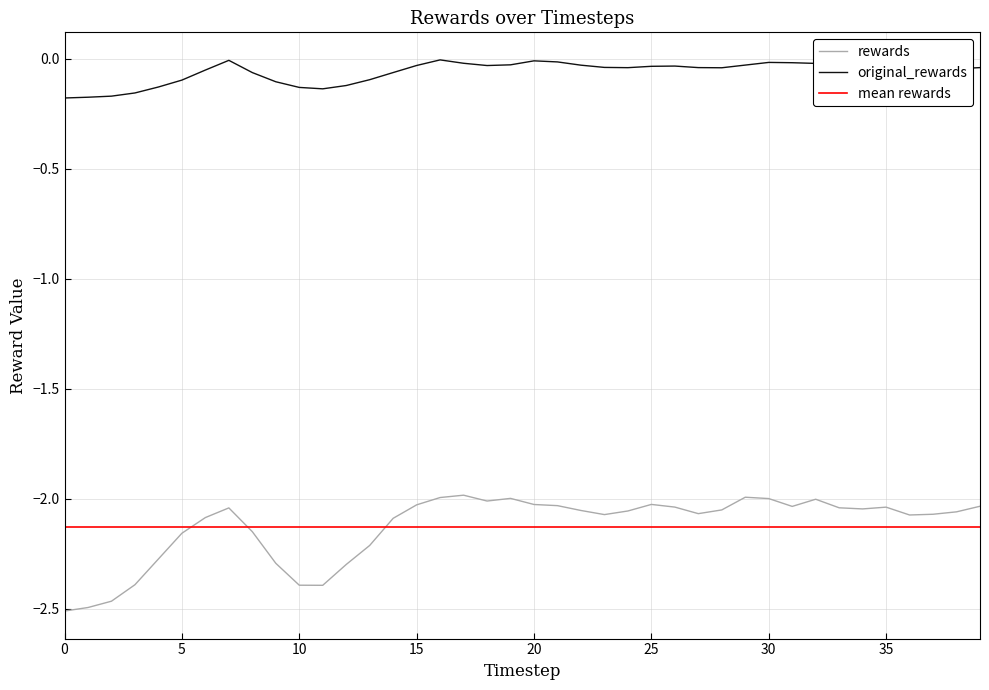

Reading left to right, list all the values displayed in this chart.

rewards: -2.5	-2.5	-2.5	-2.4	-2.3	-2.2	-2.1	-2.0	-2.1	-2.3	-2.4	-2.4	-2.3	-2.2	-2.1	-2.0	-2.0	-2.0	-2.0	-2.0	-2.0	-2.0	-2.1	-2.1	-2.1	-2.0	-2.0	-2.1	-2.1	-2.0	-2.0	-2.0	-2.0	-2.0	-2.0	-2.0	-2.1	-2.1	-2.1	-2.0
original_rewards: -0.2	-0.2	-0.2	-0.2	-0.1	-0.1	-0.1	-0.0	-0.1	-0.1	-0.1	-0.1	-0.1	-0.1	-0.1	-0.0	-0.0	-0.0	-0.0	-0.0	-0.0	-0.0	-0.0	-0.0	-0.0	-0.0	-0.0	-0.0	-0.0	-0.0	-0.0	-0.0	-0.0	-0.0	-0.0	-0.0	-0.0	-0.0	-0.0	-0.0